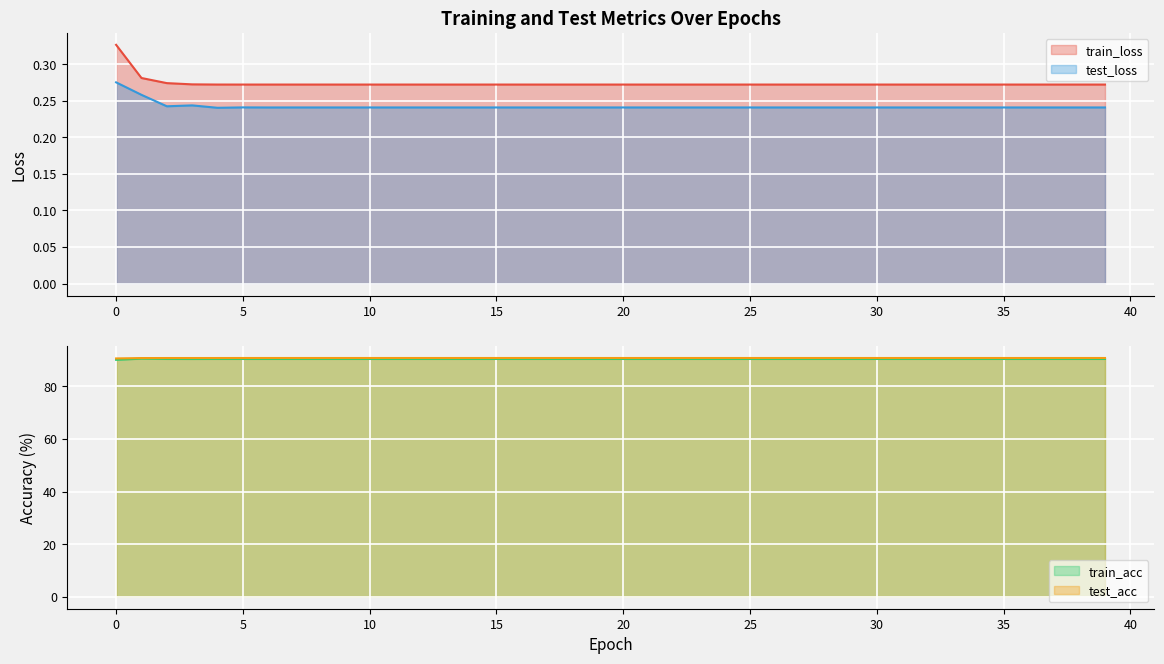

How many lines are shown in the chart?

4